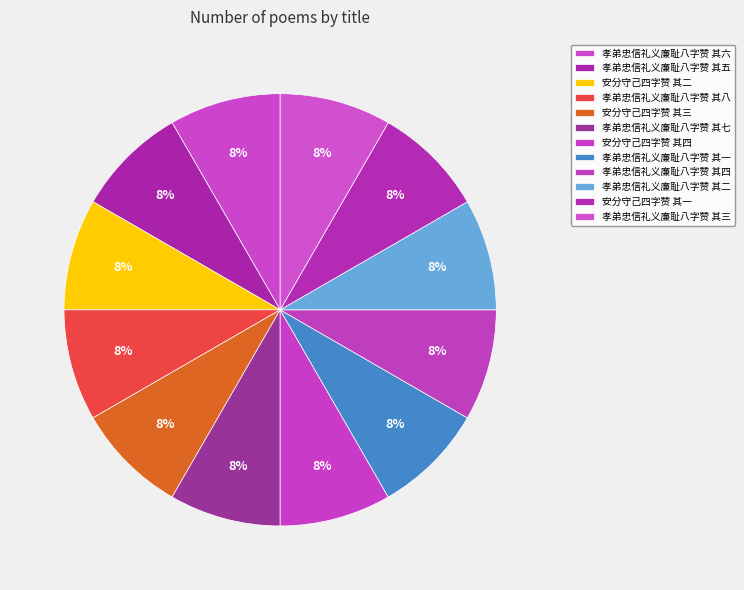

How many segments does this pie chart have?

12